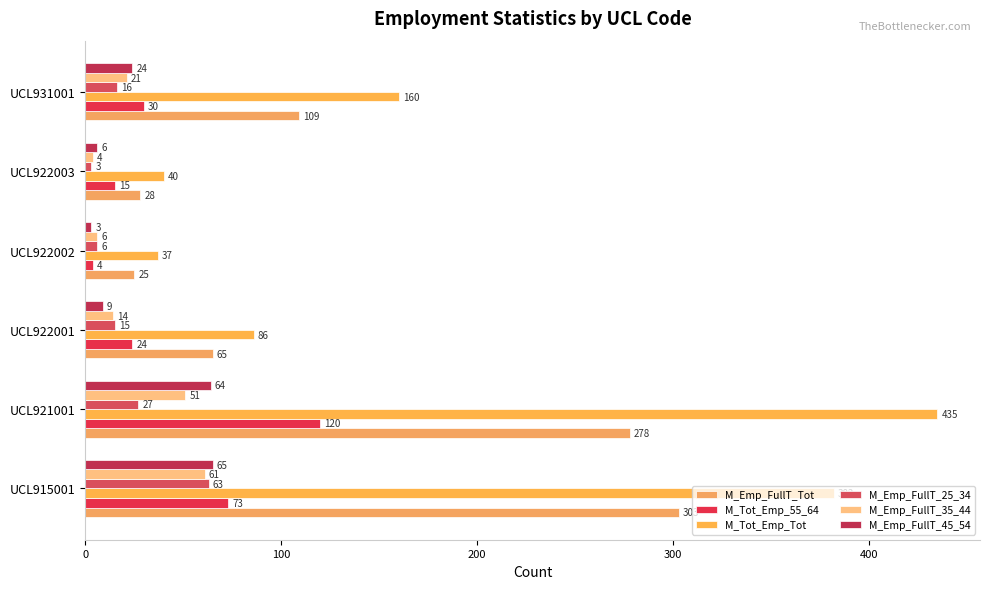

List the labels in order of M_Emp_FullT_35_44 value, largest first.

UCL915001, UCL921001, UCL931001, UCL922001, UCL922002, UCL922003